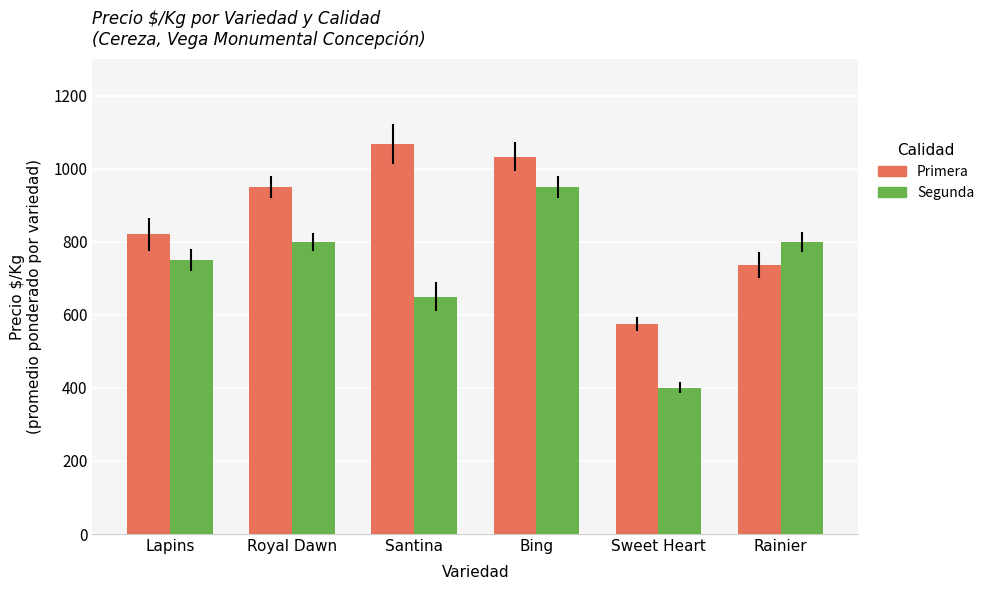

The value of Primera at Royal Dawn is 1349. True or false?

False